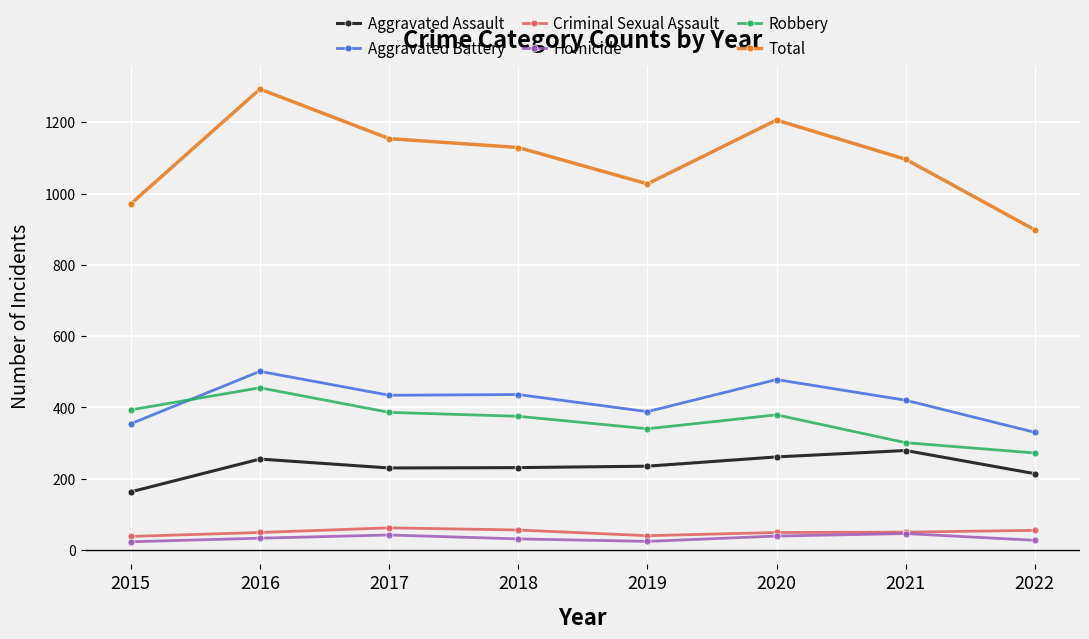

How many distinct data groups are displayed?

6